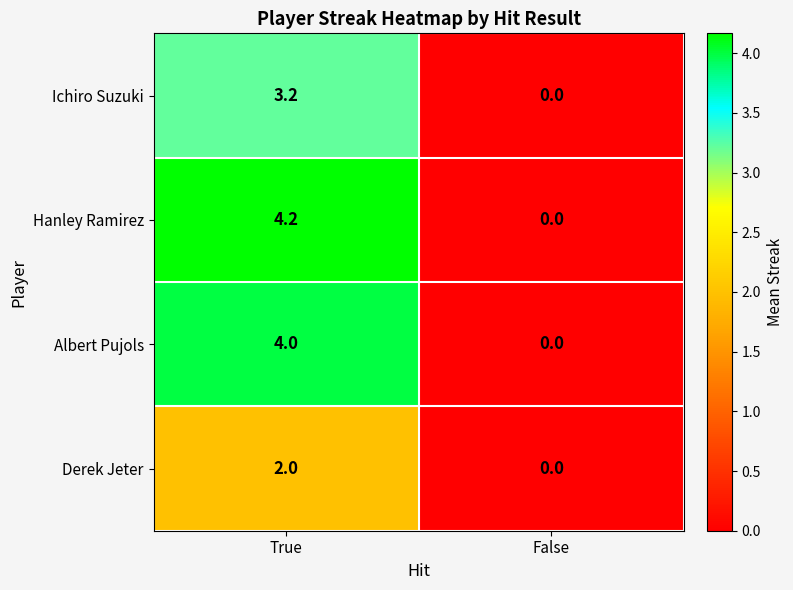

At which category is the sum across all series the highest?

True